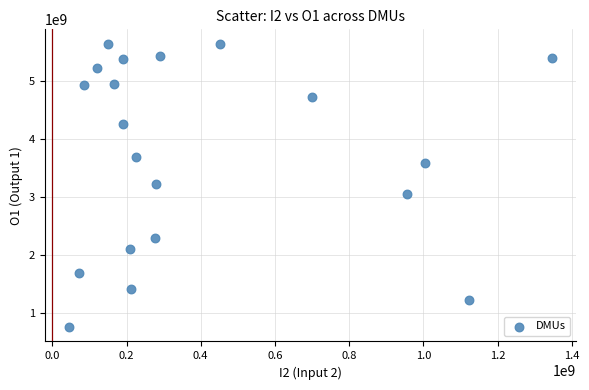

What is the range of X values (max minus min)?

1300932101